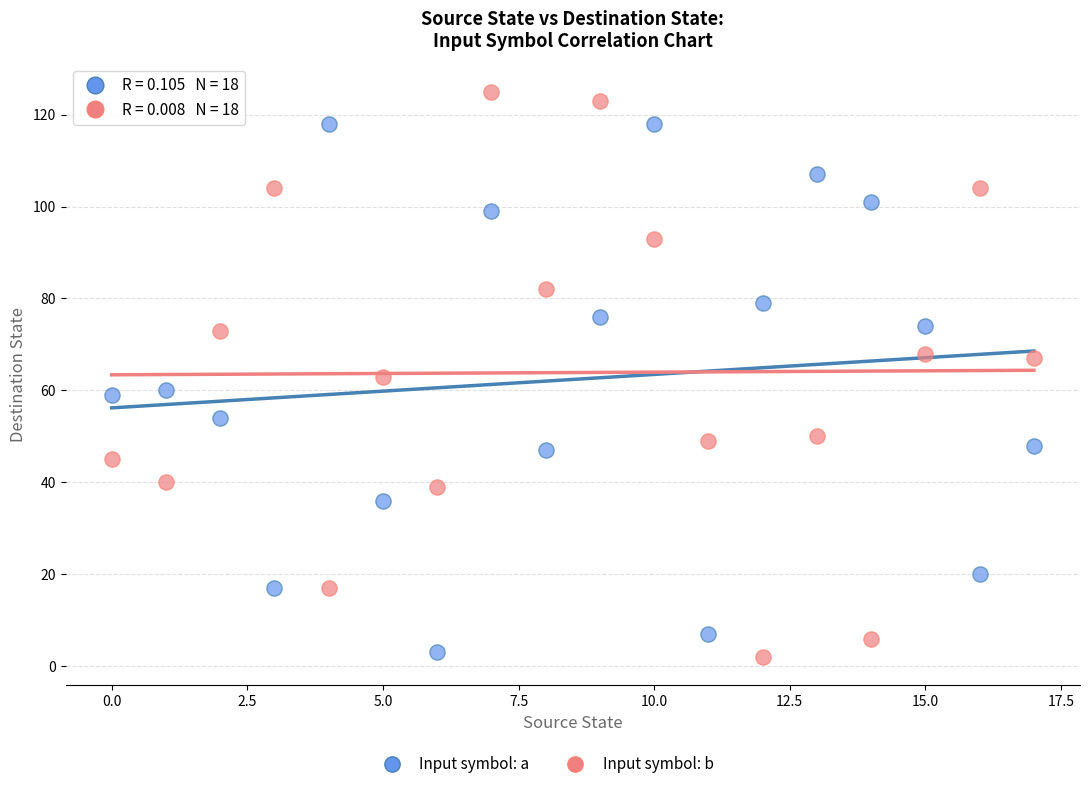

Across all data points, what is the range of Y values (max minus min)?

123